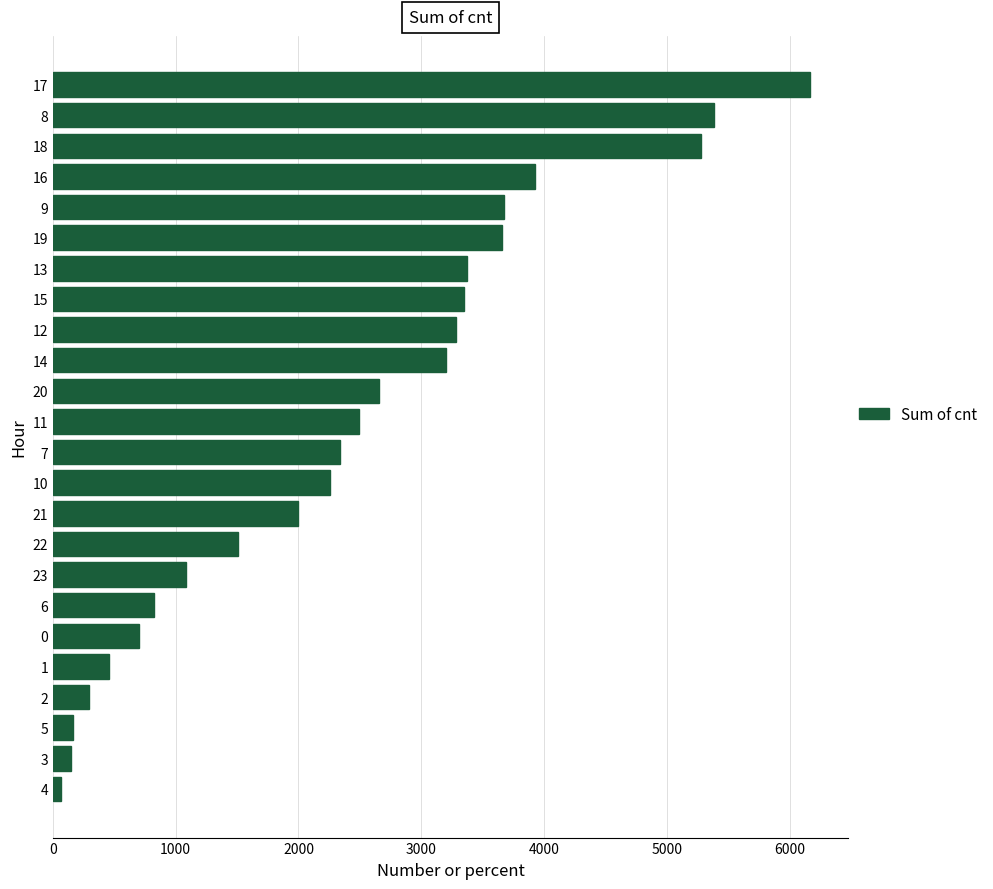

What is the minimum value shown in the chart?

69